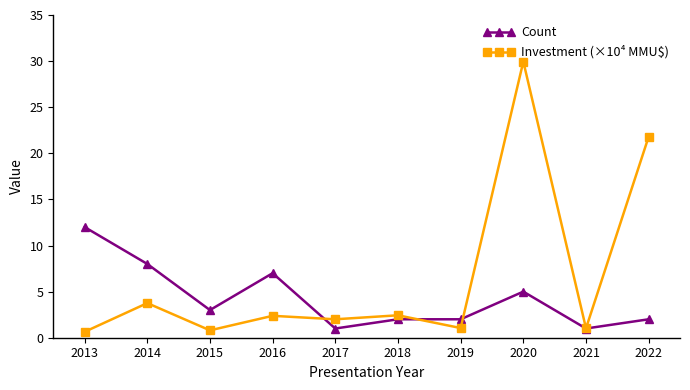

Which series ends up on top after the final intersection of Investment (×10⁴ MMU$) and Count?

Investment (×10⁴ MMU$)